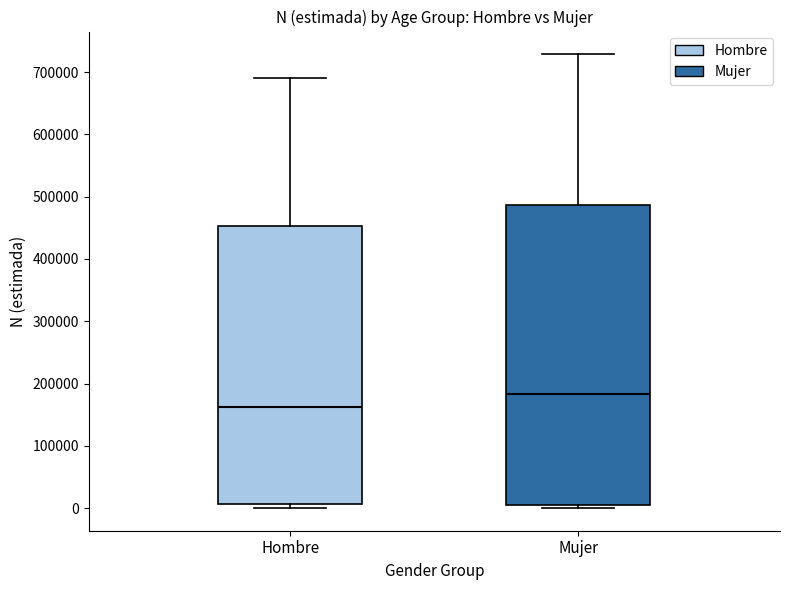

Reading left to right, transcribe this box plot: for each box, give where its median line is, the range the box spans, and where its two whiskers end, as read against the y-axis. The values are not printed on the chart, so give them approximately, as read against the axis.

Hombre: median 160000, box 10000 to 450000, whiskers 0 to 690000
Mujer: median 180000, box 0 to 490000, whiskers 0 (just below the box's lower edge) to 730000